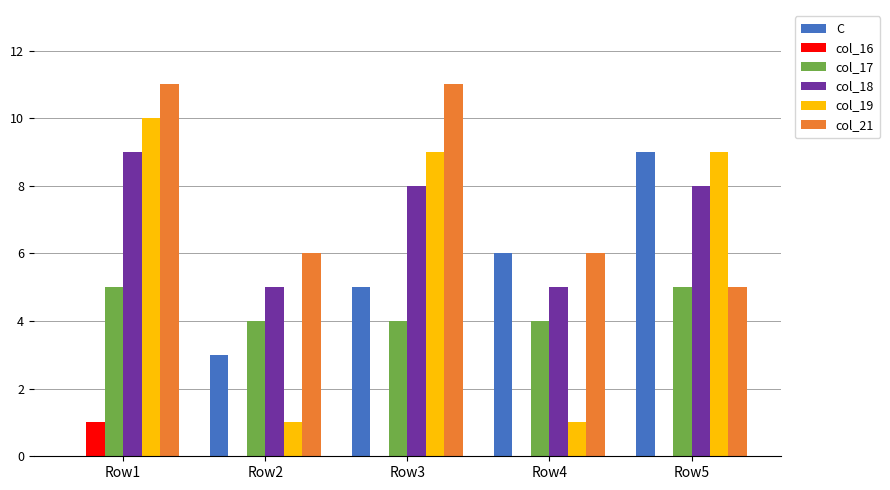

How many distinct data groups are displayed?

6